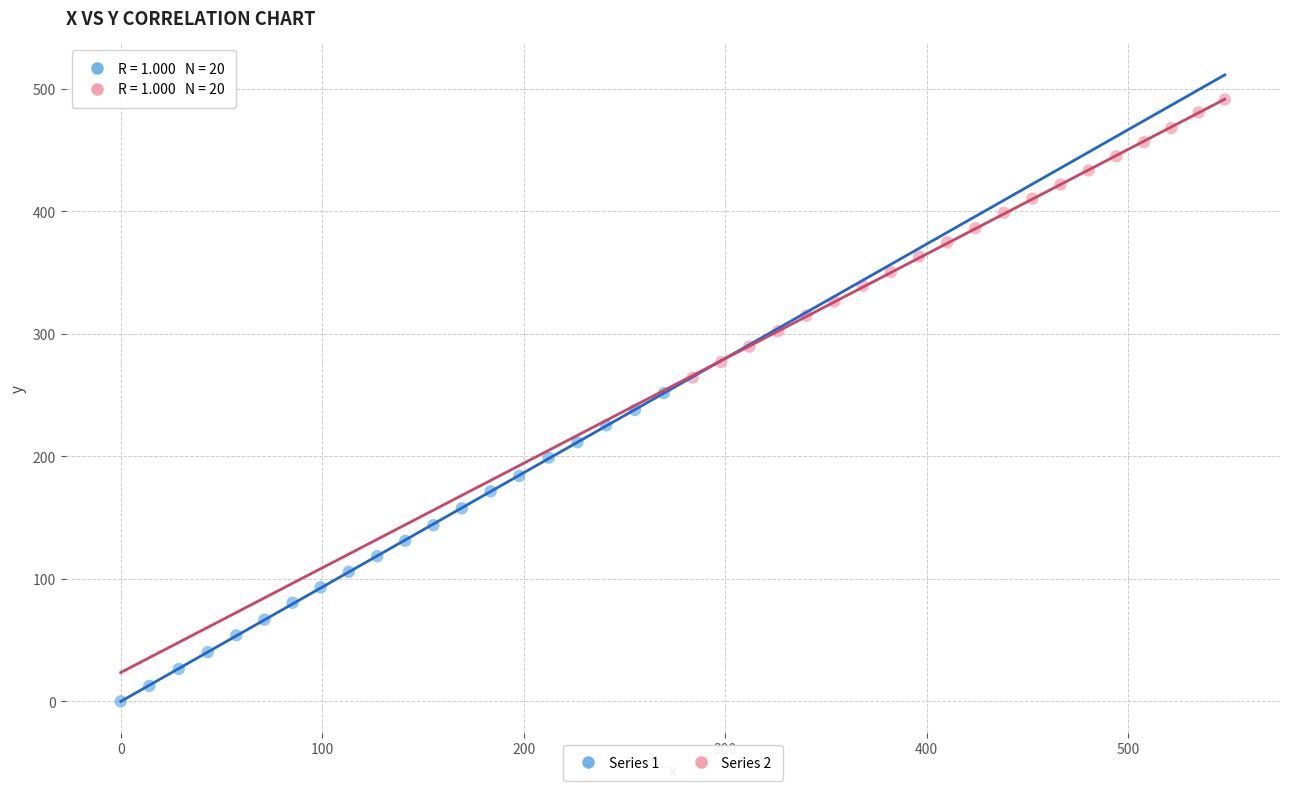

What are all the series names shown in the legend?

Series 1, Series 2